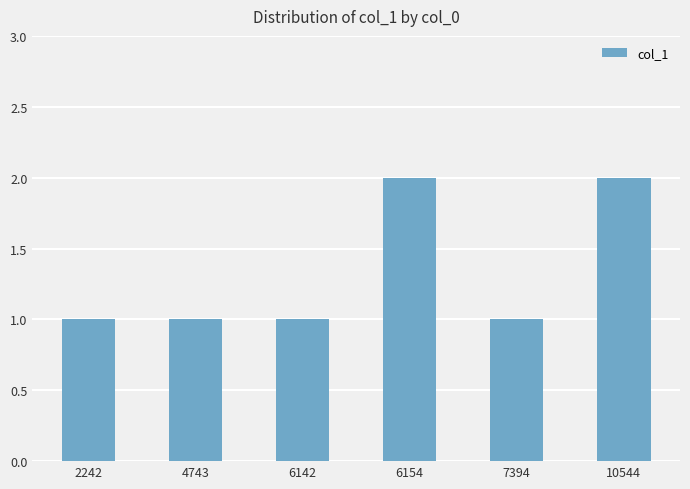

Are the bars grouped side by side (vs. stacked)?

No